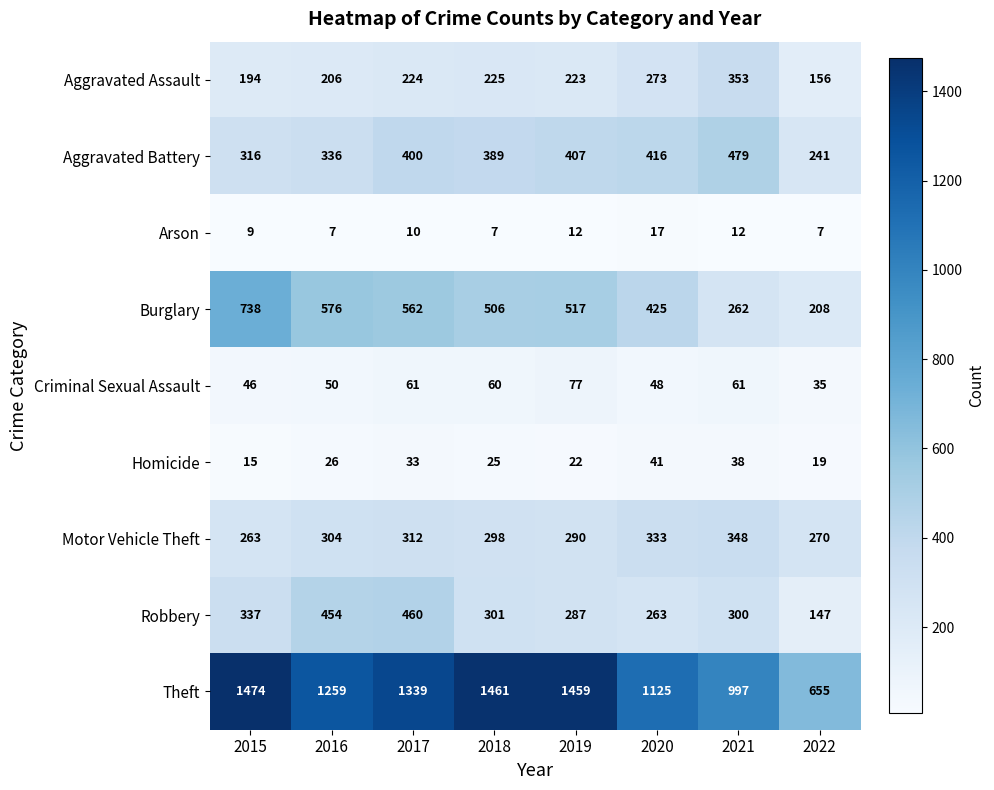

The value of Homicide at 2018 is 25. True or false?

True